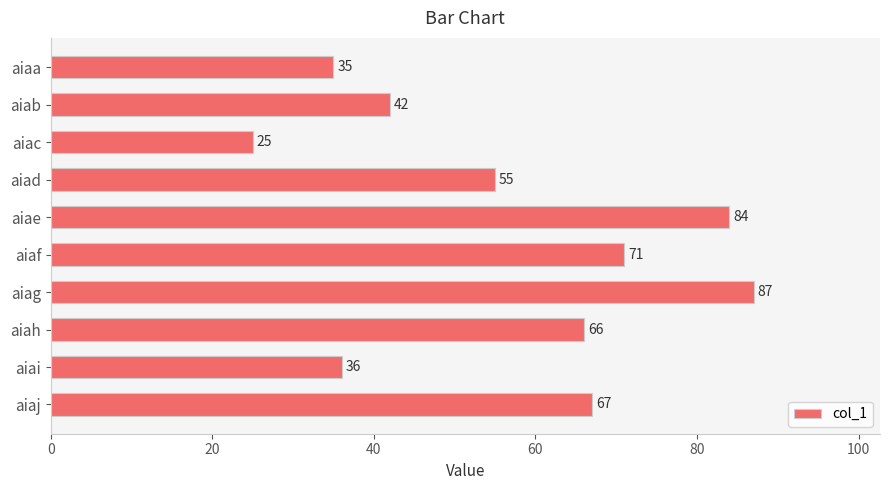

Is it true that the value at aiai is 49?

False